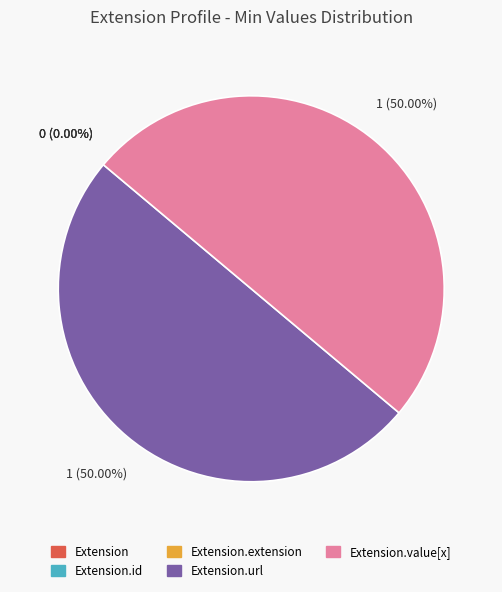

How much of the chart is everything except Extension.value[x]?

50.0%